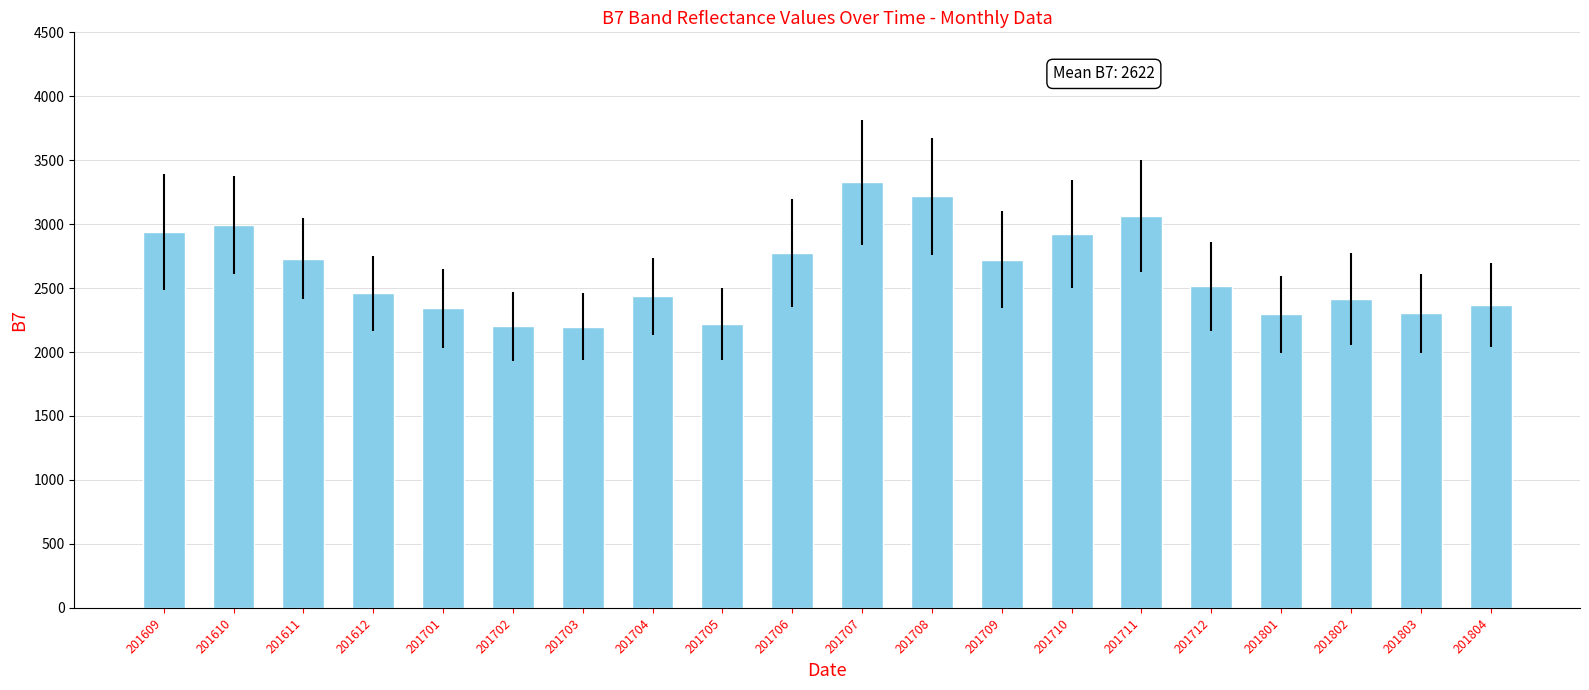

What is the average value?

2622